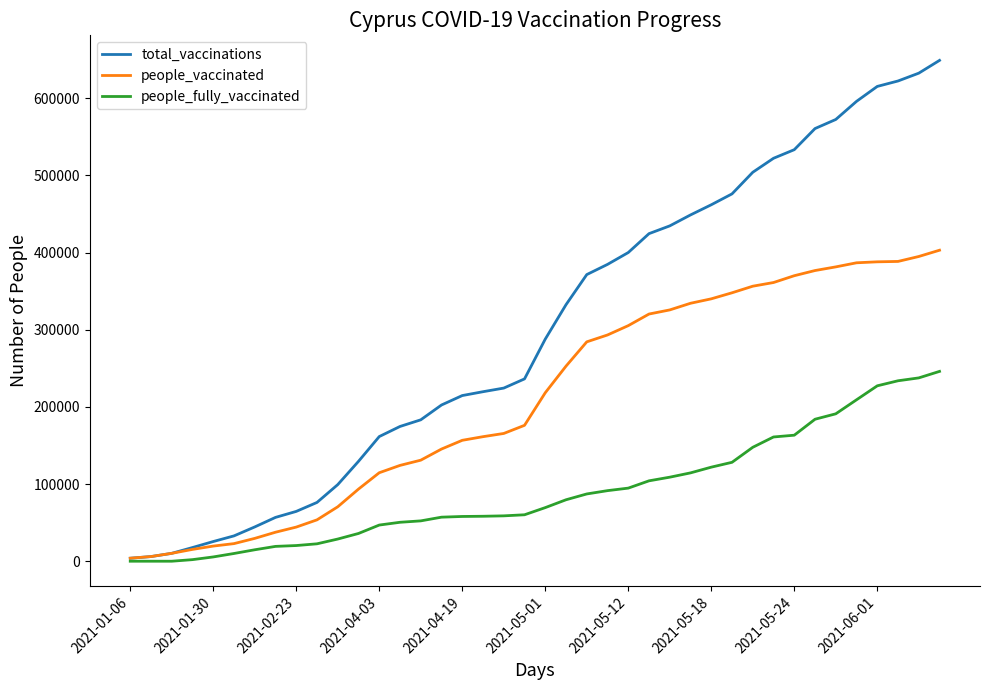

Rank the series by their average value, from lowest to highest.

people_fully_vaccinated, people_vaccinated, total_vaccinations